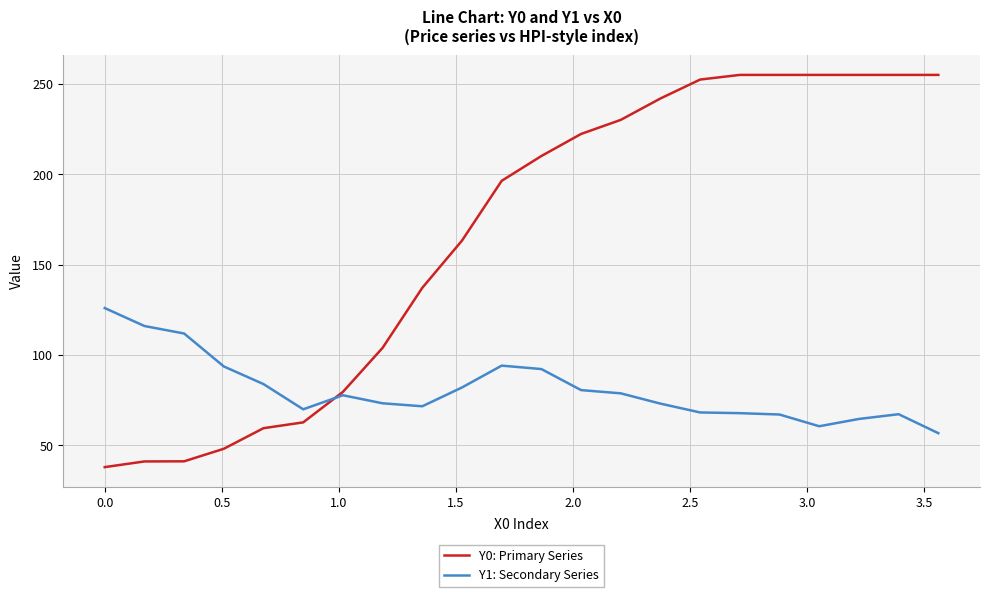

Which series has the largest total across all categories?

Y0: Primary Series